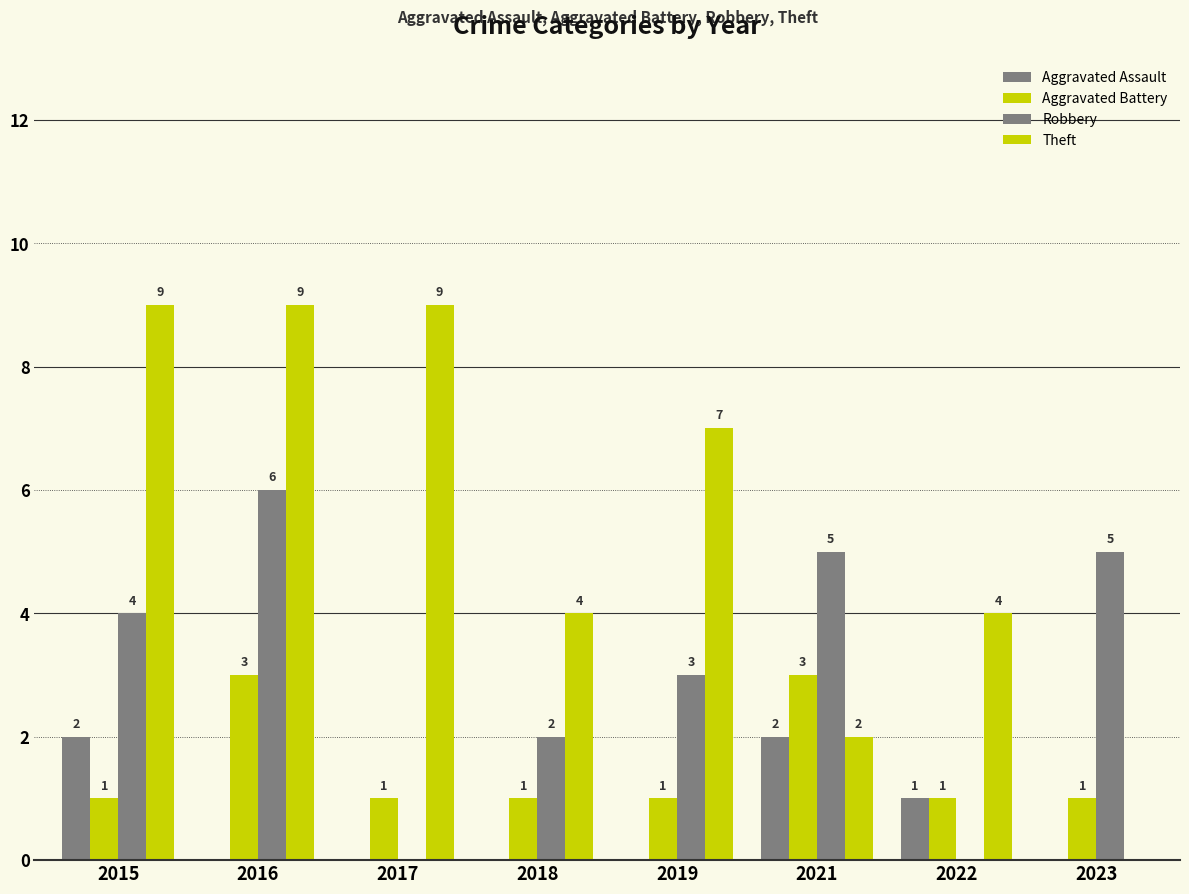

Does the chart contain stacked bars?

No